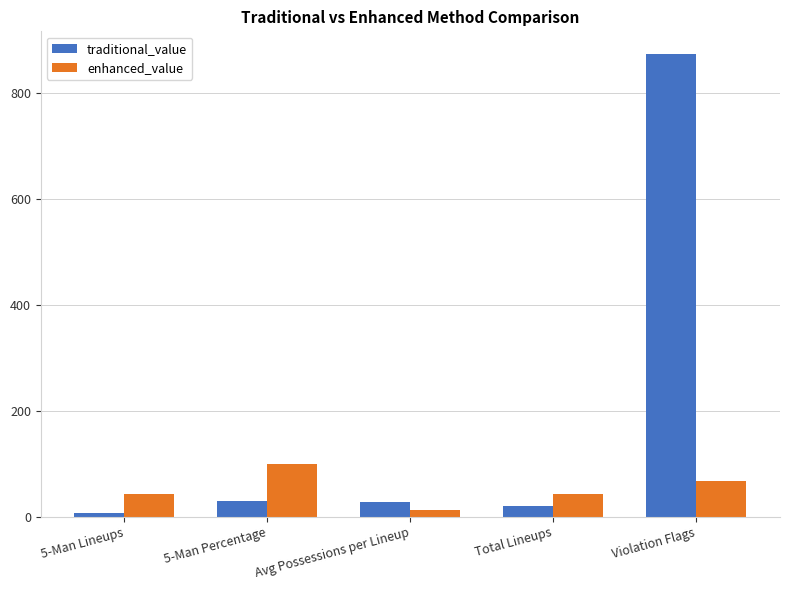

How many data points in traditional_value are less than 27?

2